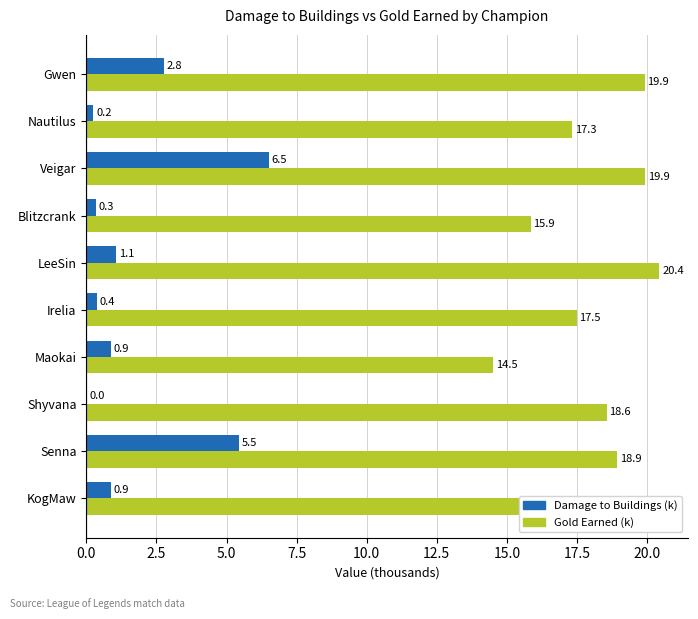

At which category is the sum across all series the highest?

Veigar